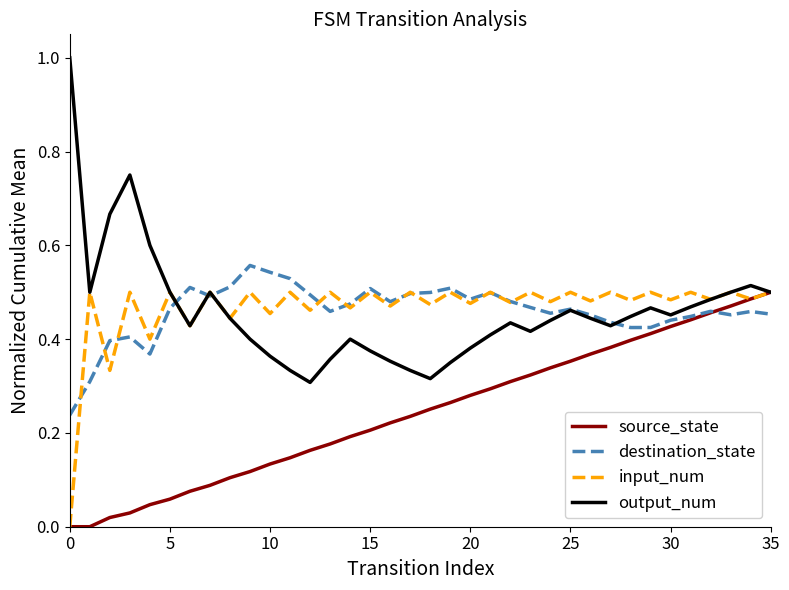

Which series ends up on top after the final intersection of input_num and source_state?

source_state